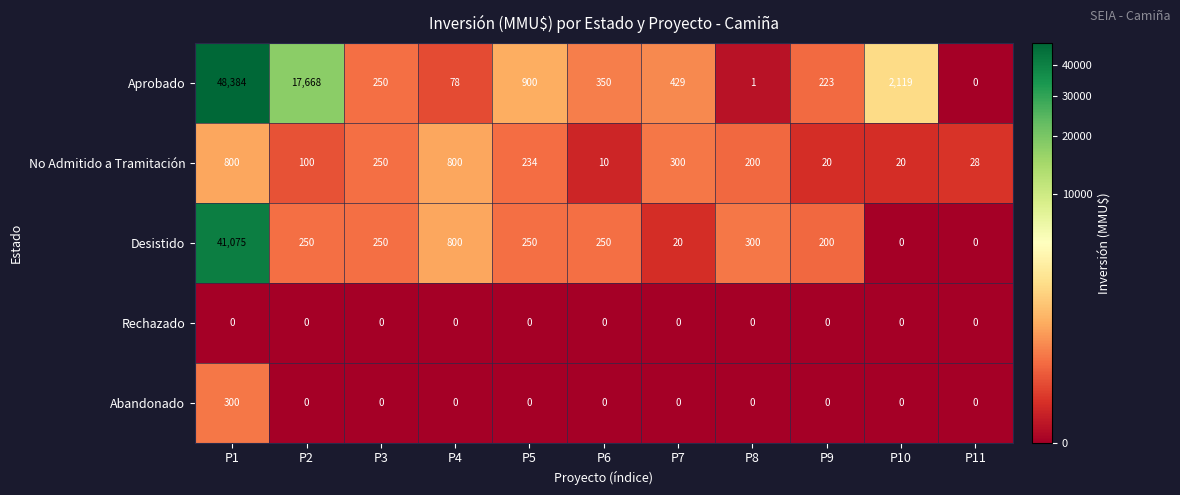

Rank the series by their maximum value, from lowest to highest.

Rechazado, Abandonado, No Admitido a Tramitación, Desistido, Aprobado